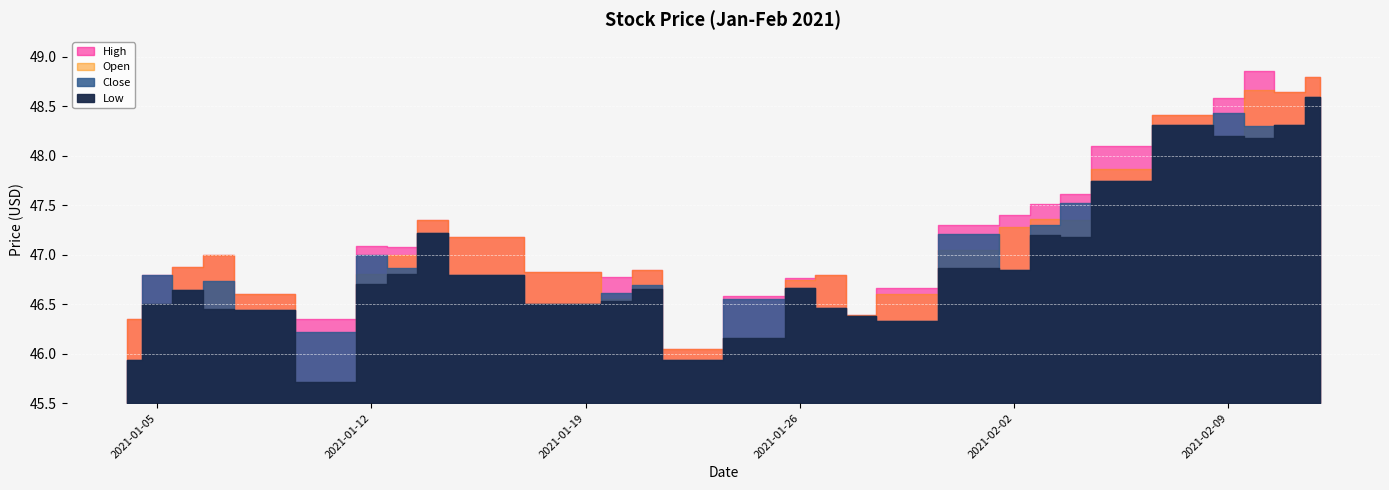

At which category is the sum across all series the highest?

2021-02-12